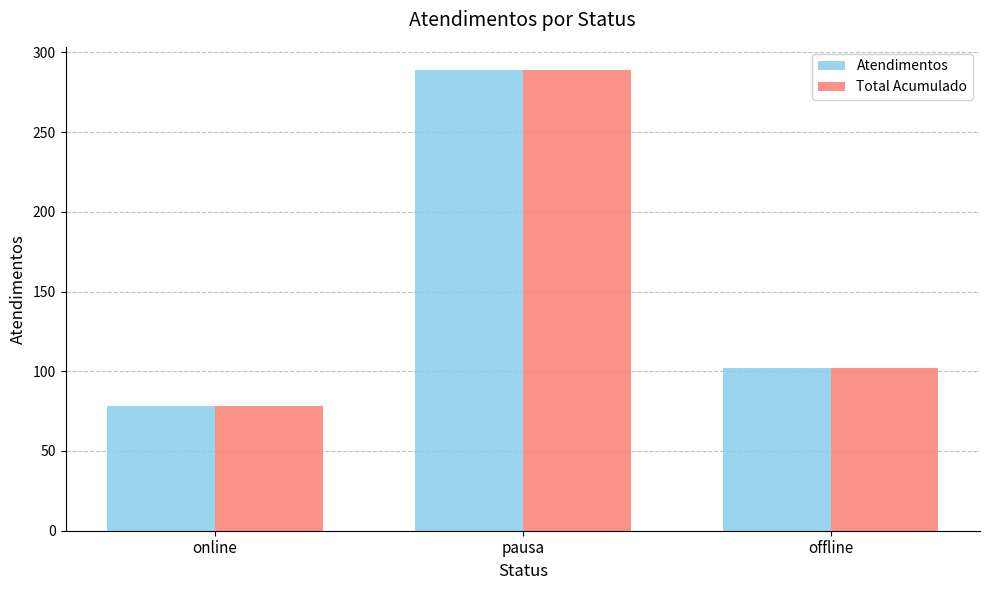

What is the difference between the Total Acumulado values at offline and online?

24